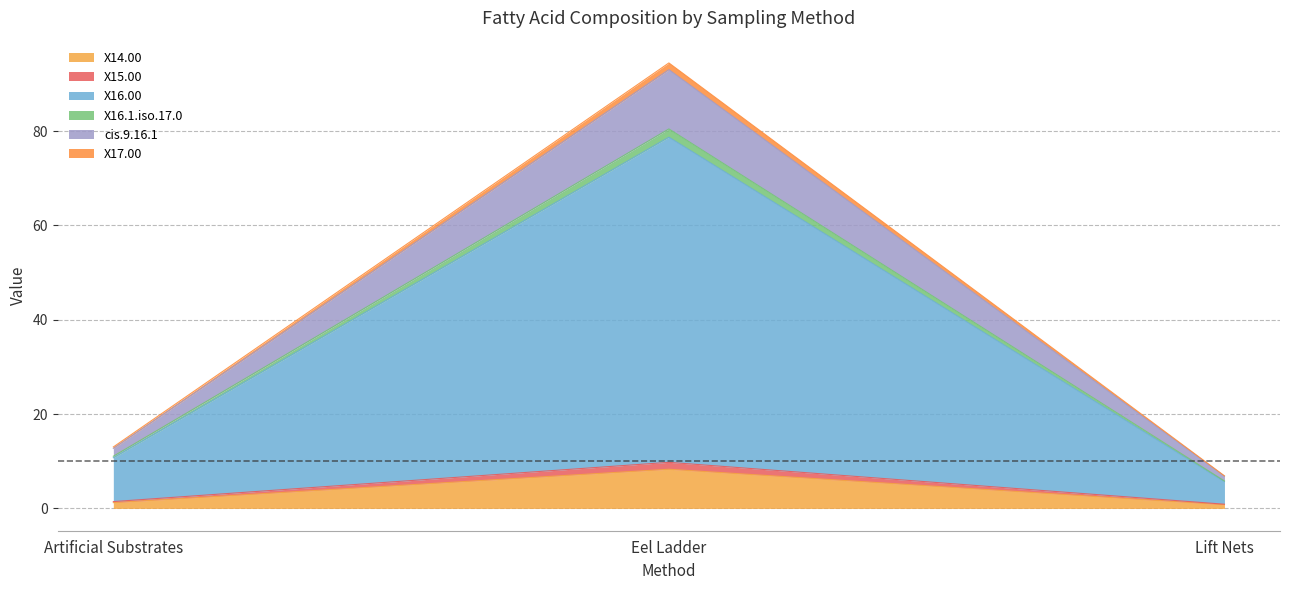

At which category is the sum across all series the highest?

Eel Ladder